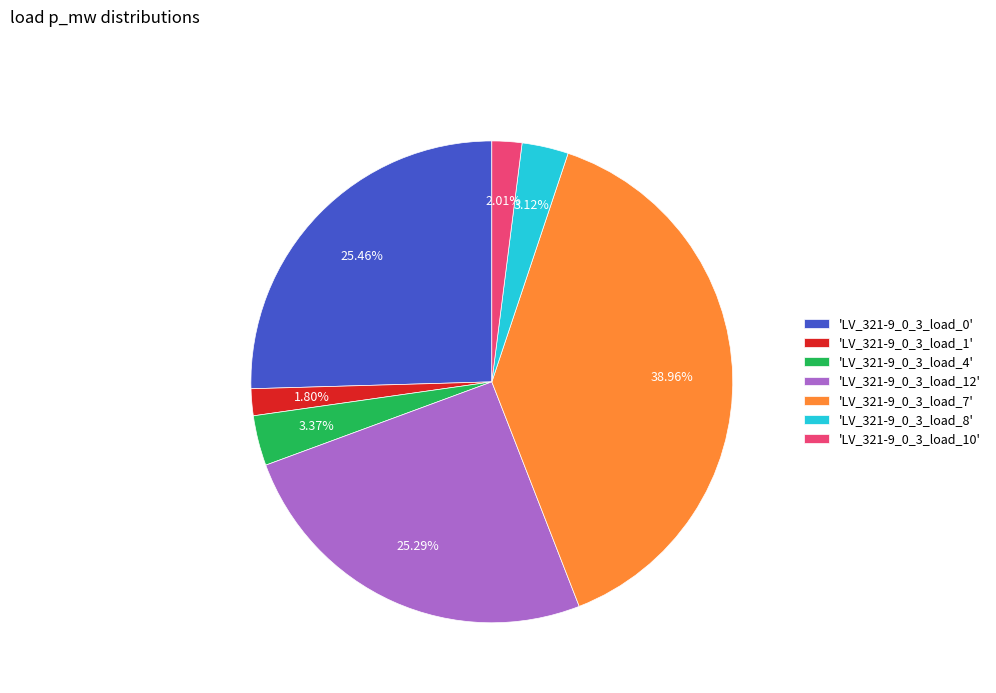

Is there any slice that represents more than half of the pie?

No